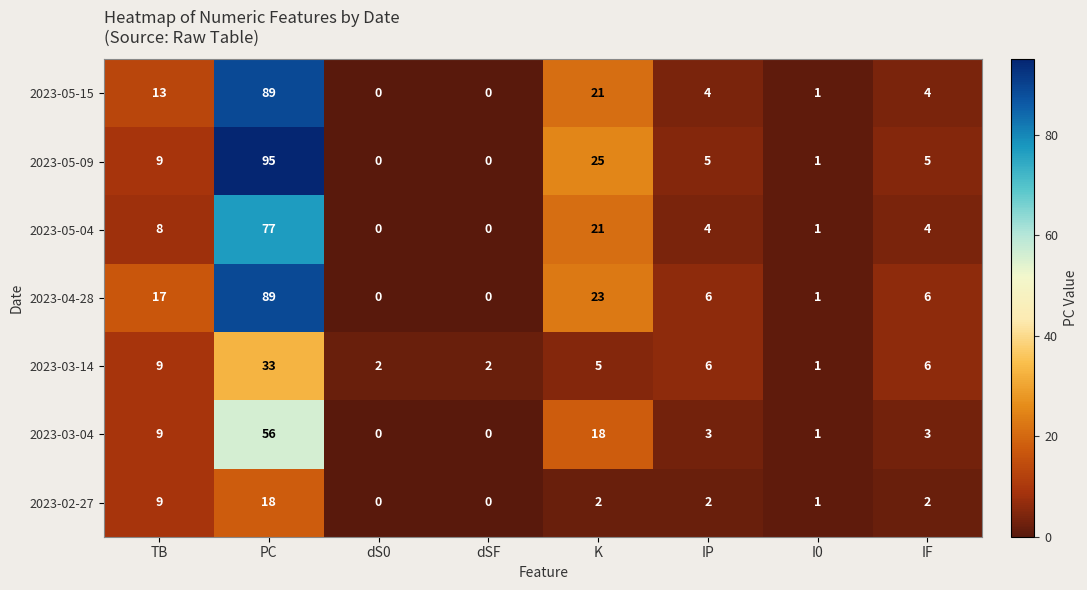

True or false: 2023-05-15 has a value of 60 at dS0.

False